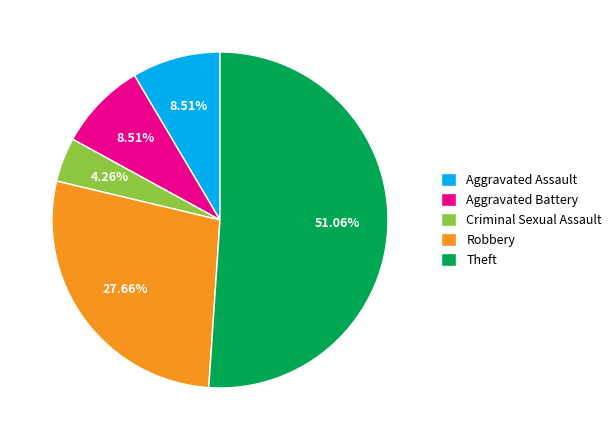

How many slices are in this pie chart?

5